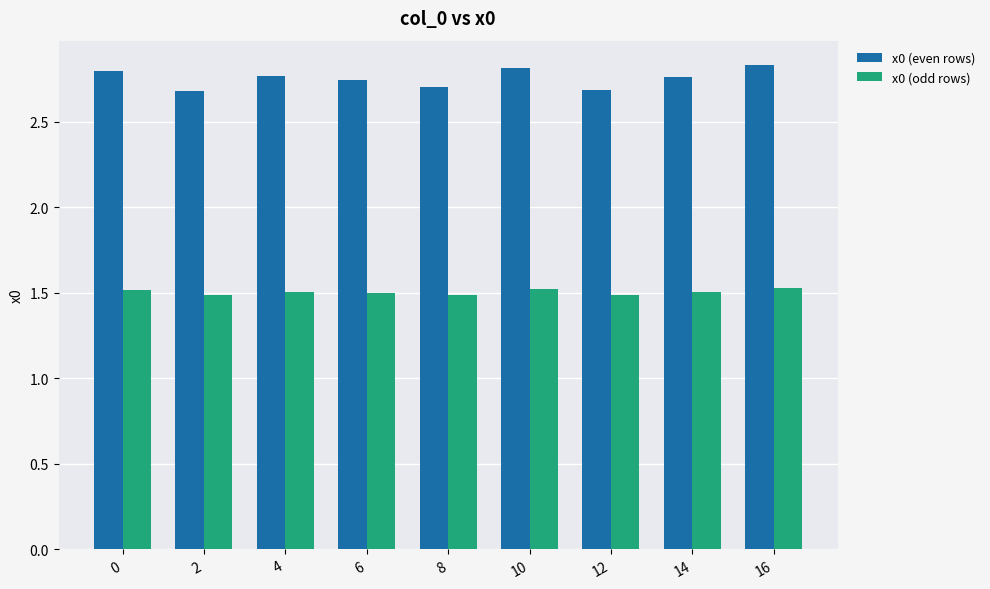

Is it true that x0 (odd rows) equals 2.3 at 8?

False